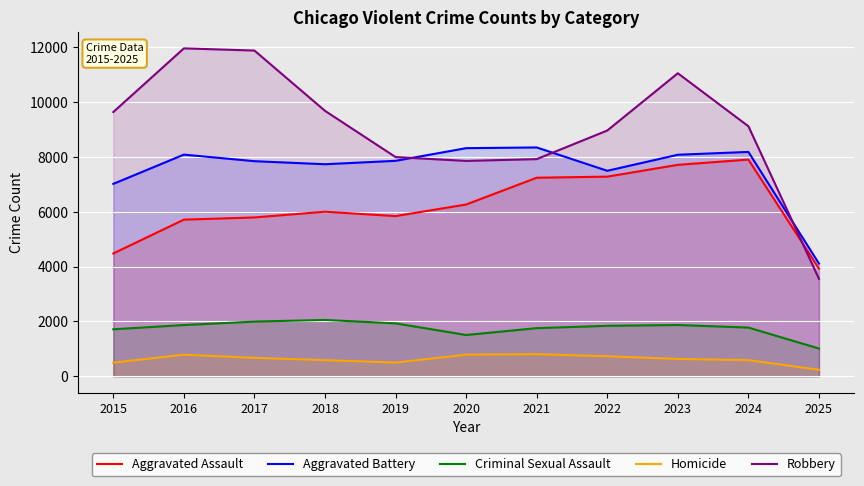

Does the chart display data point markers on the line(s)?

No